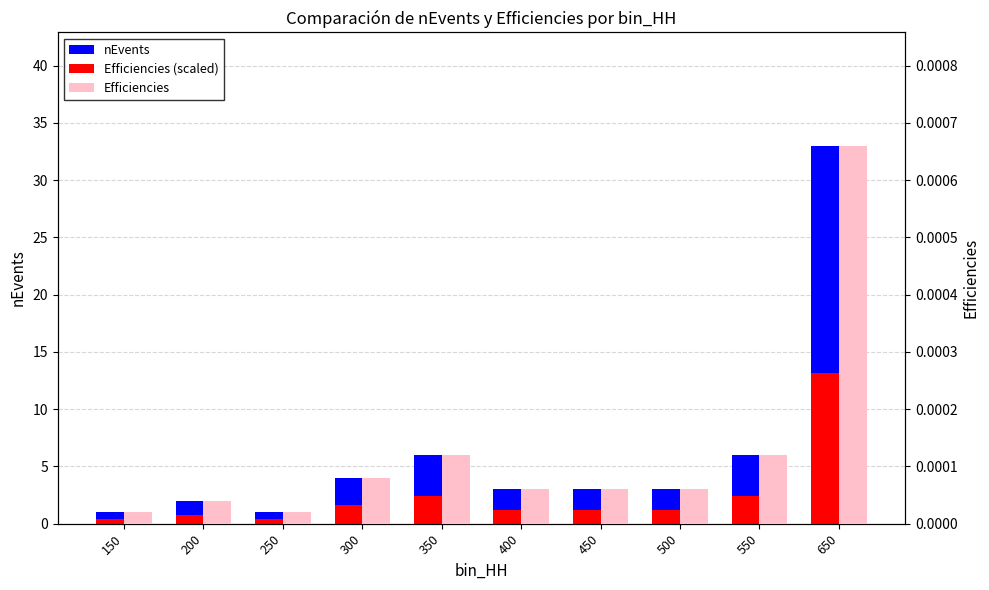

Reading left to right, transcribe all the data shown in this chart.

nEvents: 1.0	2.0	1.0	4.0	6.0	3.0	3.0	3.0	6.0	33.0
Efficiencies (scaled): 0.4	0.8	0.4	1.6	2.4	1.2	1.2	1.2	2.4	13.2
Efficiencies: 0.0	0.0	0.0	0.0	0.0	0.0	0.0	0.0	0.0	0.0